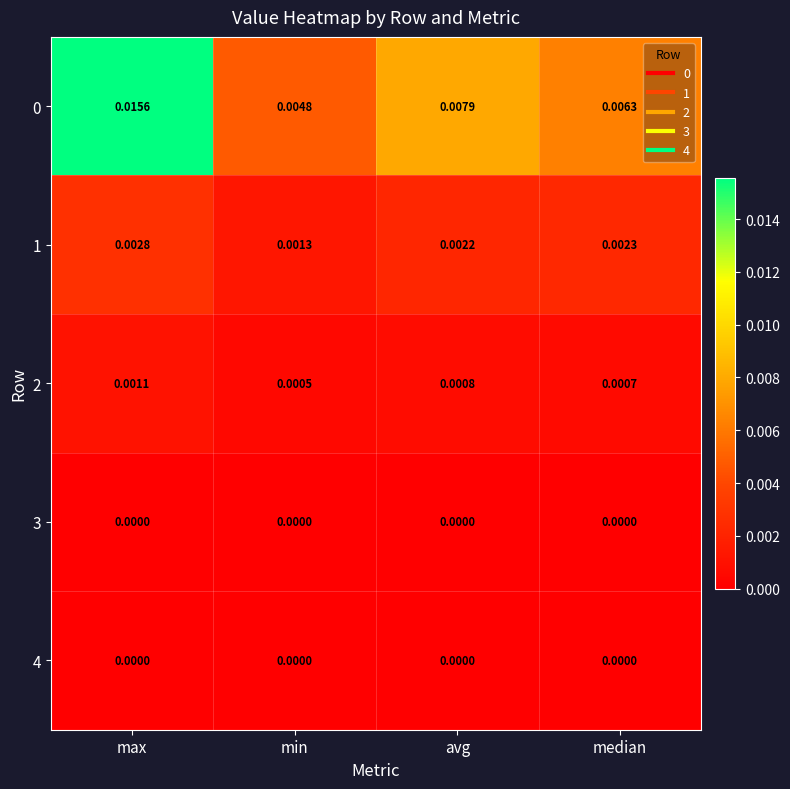

At which category is the sum across all series the highest?

max